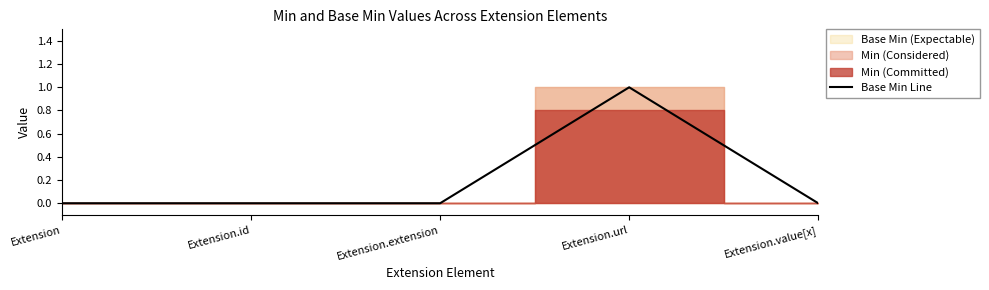

Reading right to left, list all the values displayed in this chart.

0	1	0	0	0